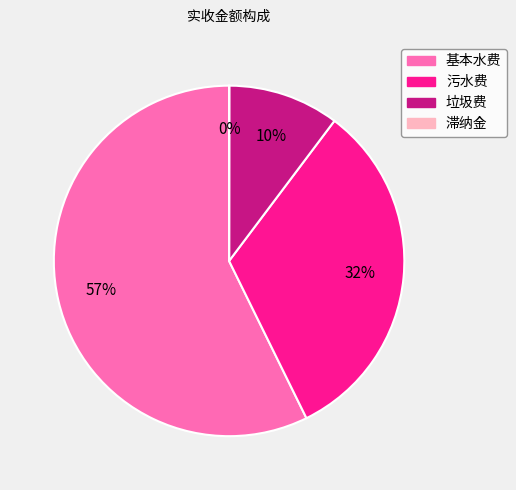

To the nearest percent, what is the average slice percentage?

25%